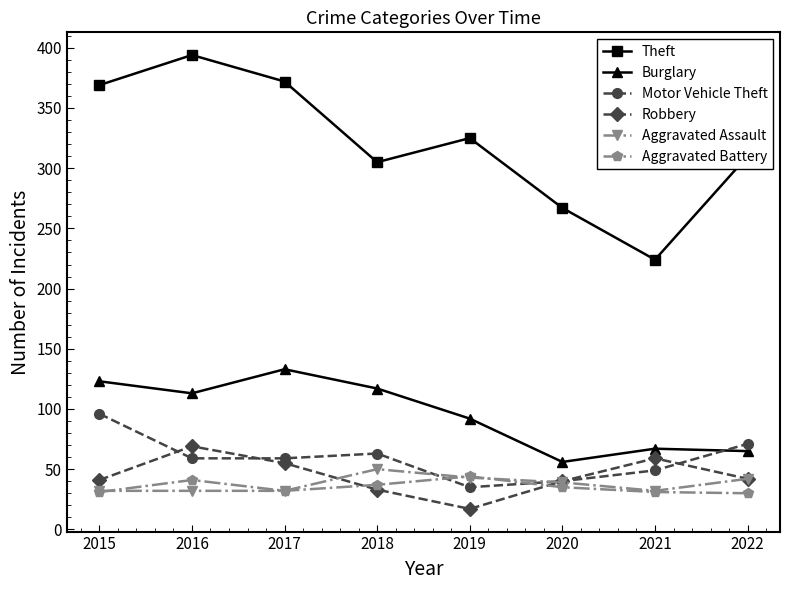

Is it true that Robbery equals 42 at 2022?

True